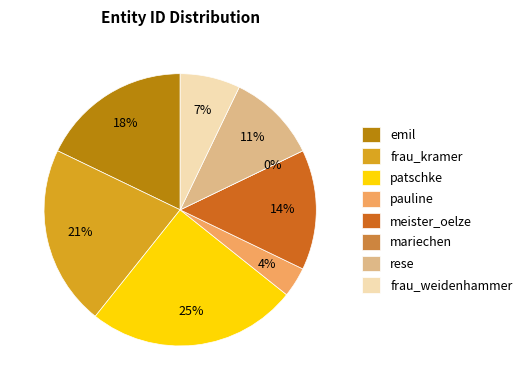

Which category has the smallest portion of the pie?

mariechen